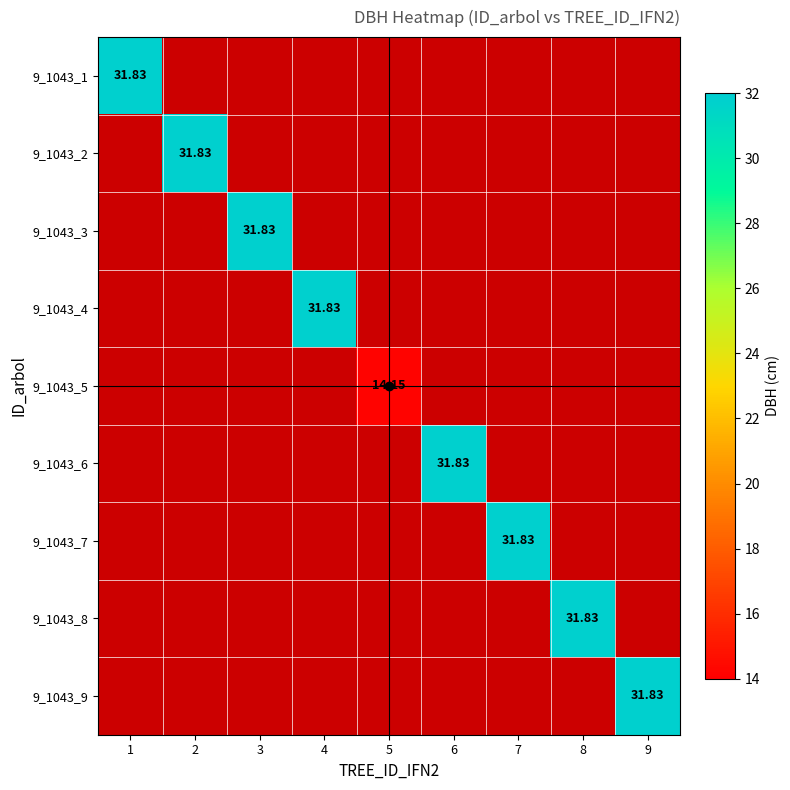

Which has a higher value, 6 or 8?

8